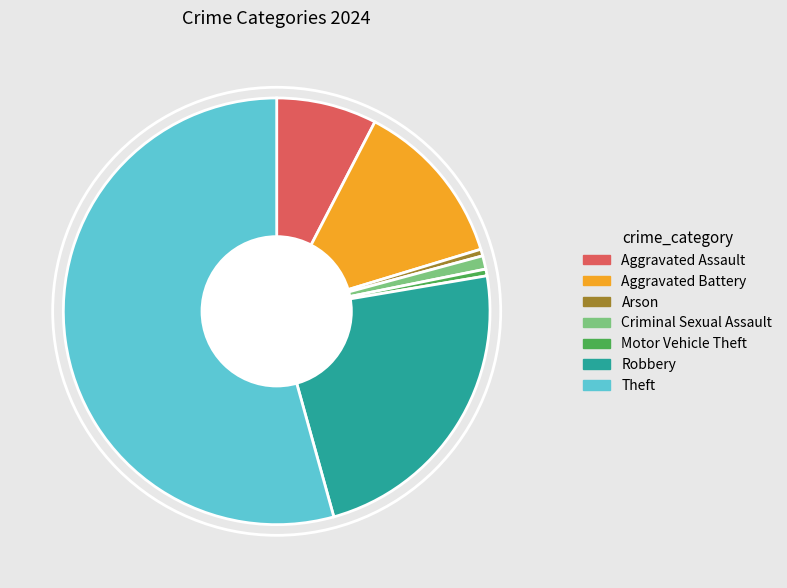

The Arson slice represents 11% of the pie. True or false?

False